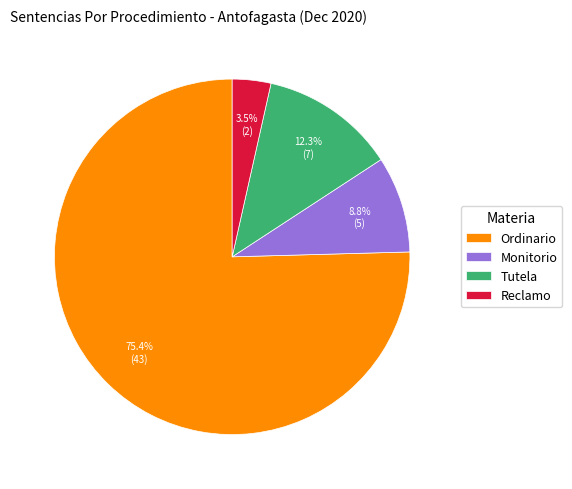

To the nearest percent, what is the difference between the Monitorio and Reclamo slice percentages?

5%